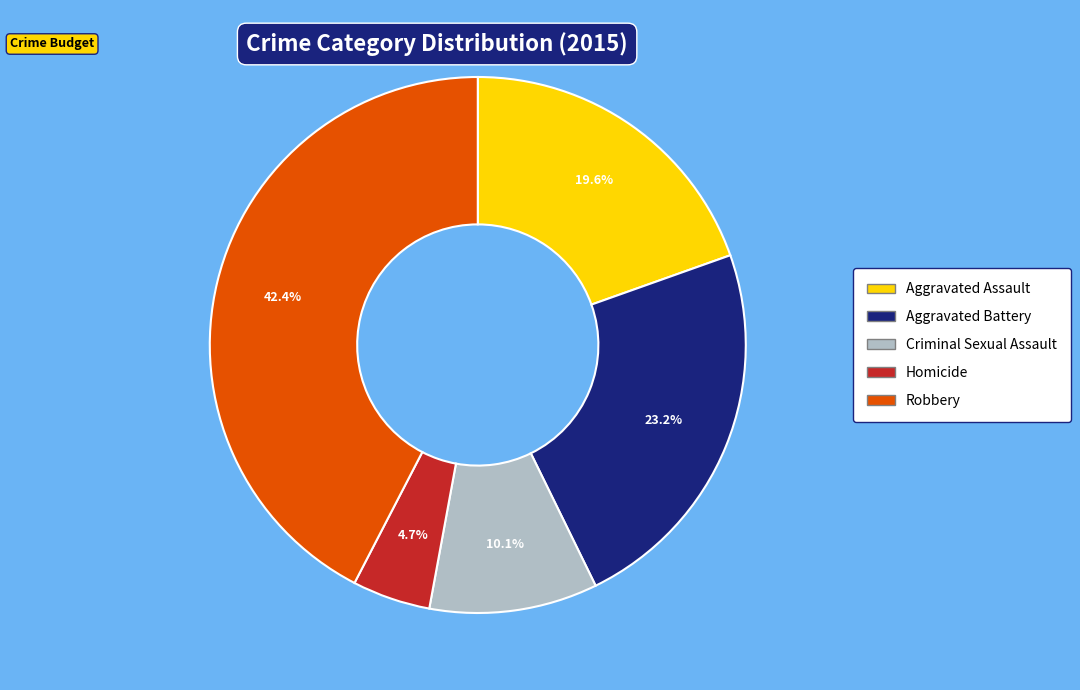

Is Aggravated Assault the majority of the pie?

No